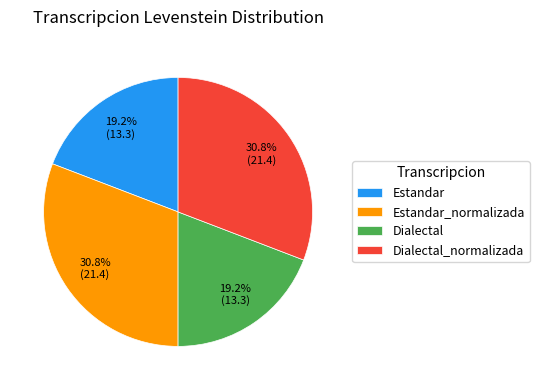

Combined, do Estandar and Dialectal account for over 50%?

No